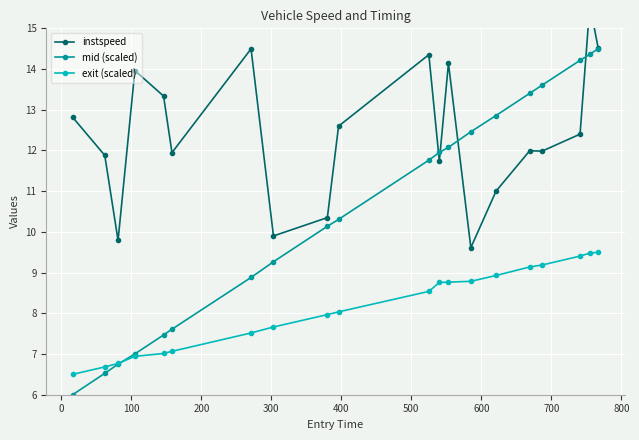

What is the minimum value for mid (scaled)?

6.0